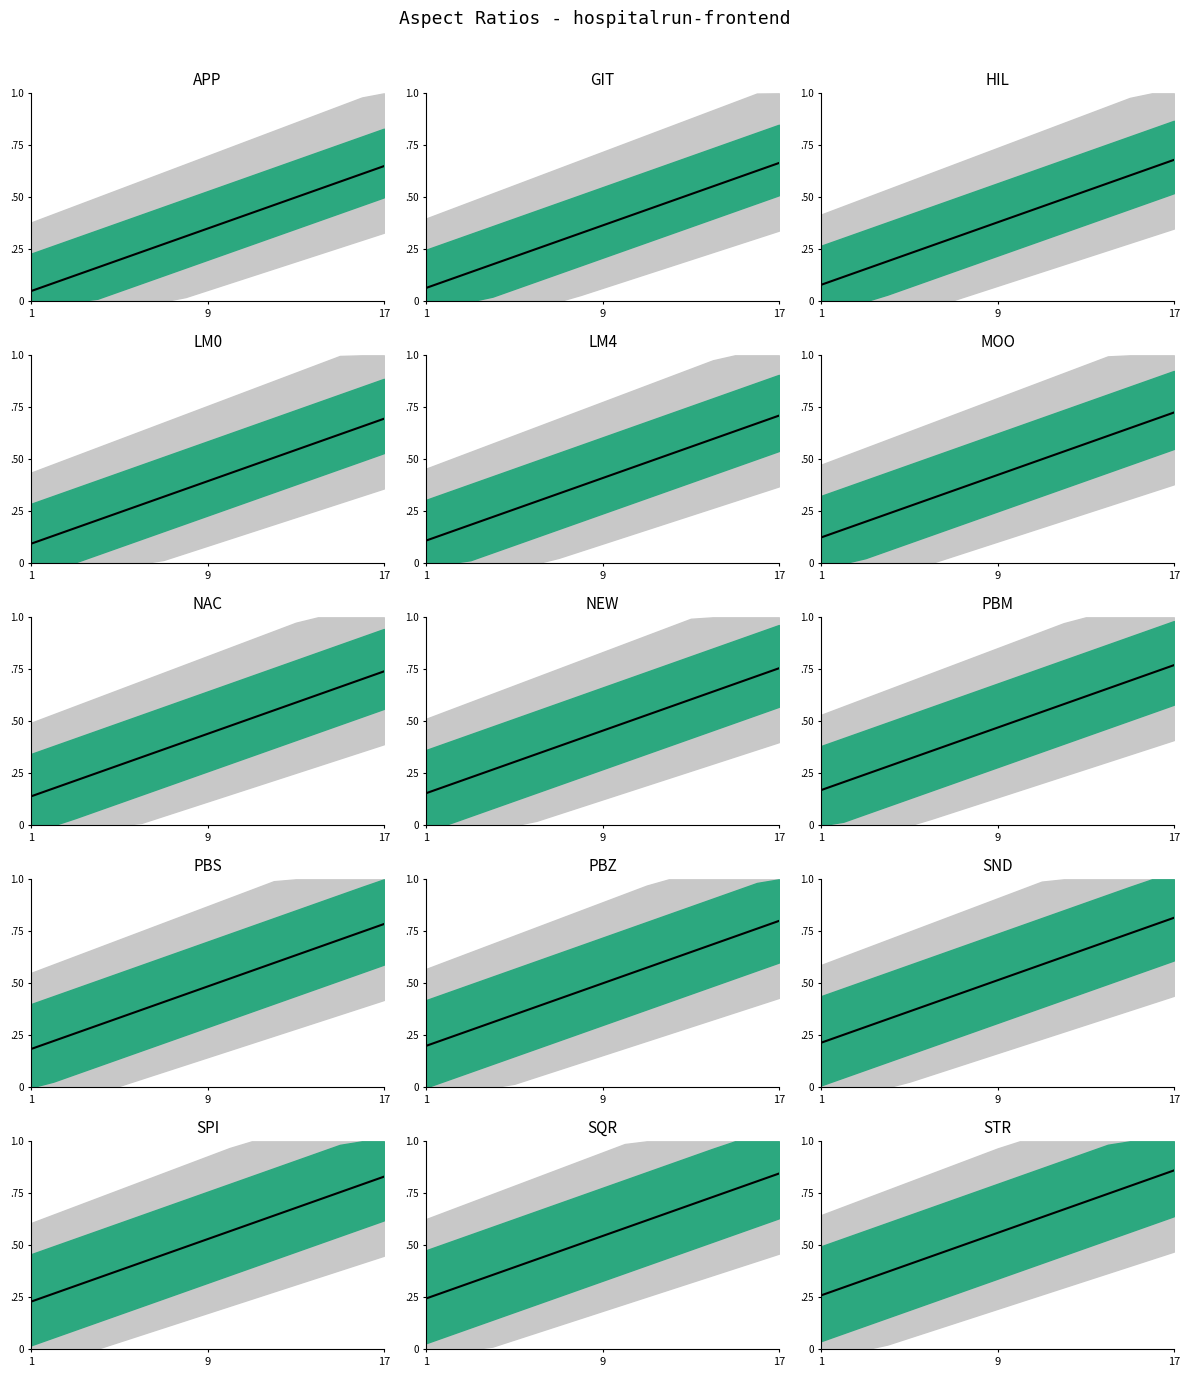

Which category has the lowest value across all series?

1